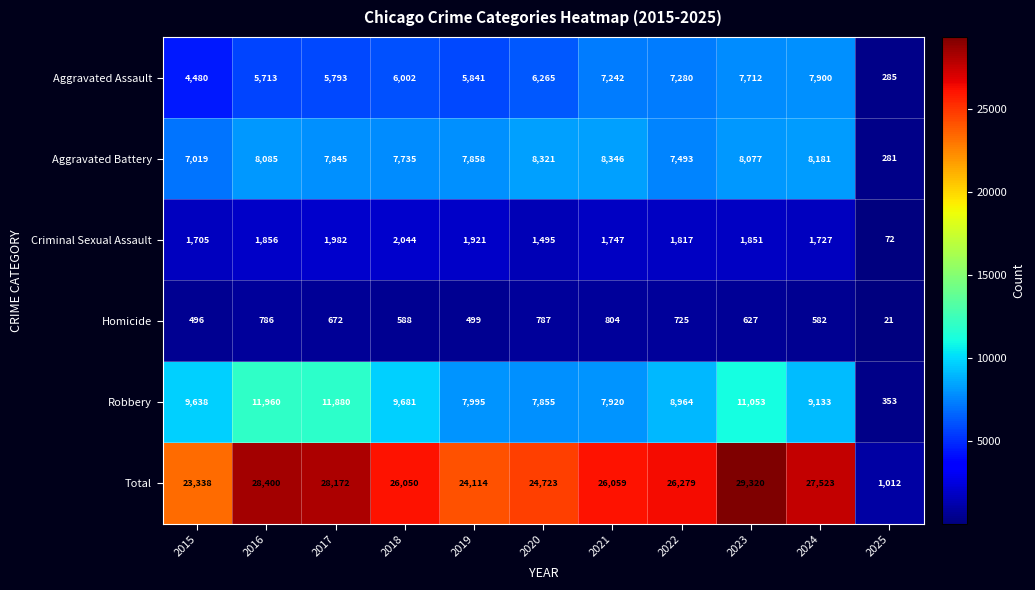

At which category is the sum across all series the highest?

2023